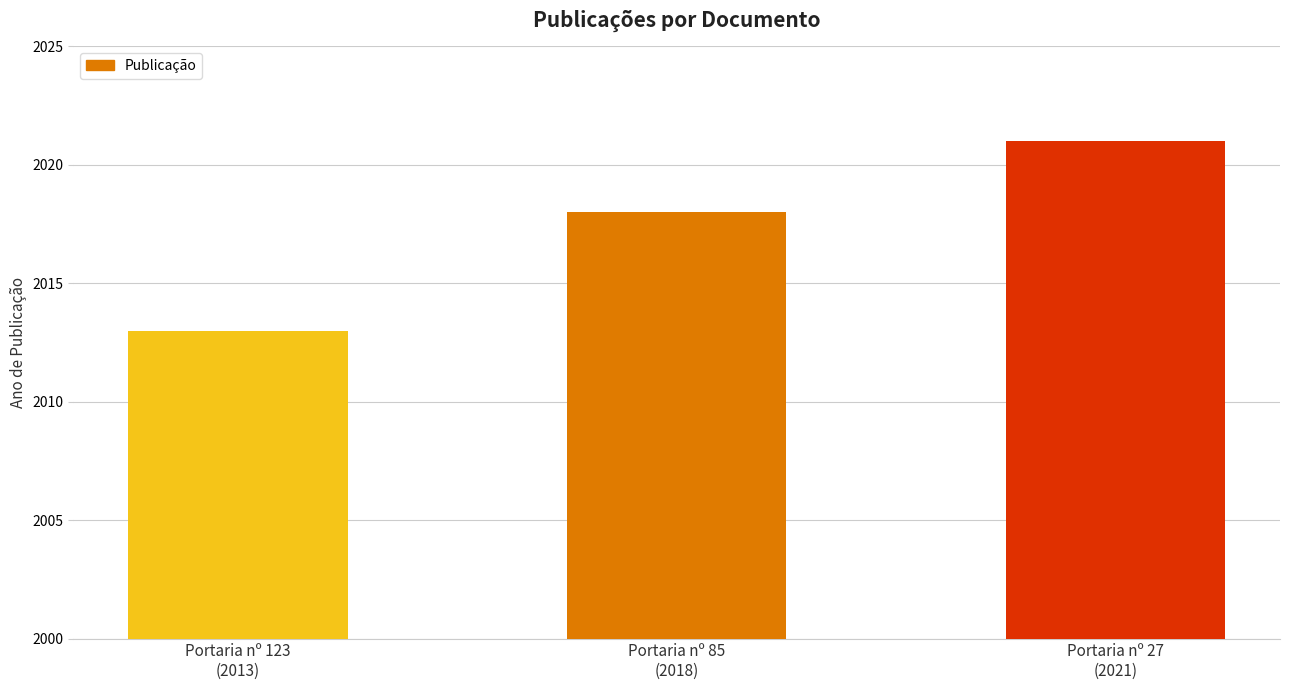

How many values are below 2018?

1